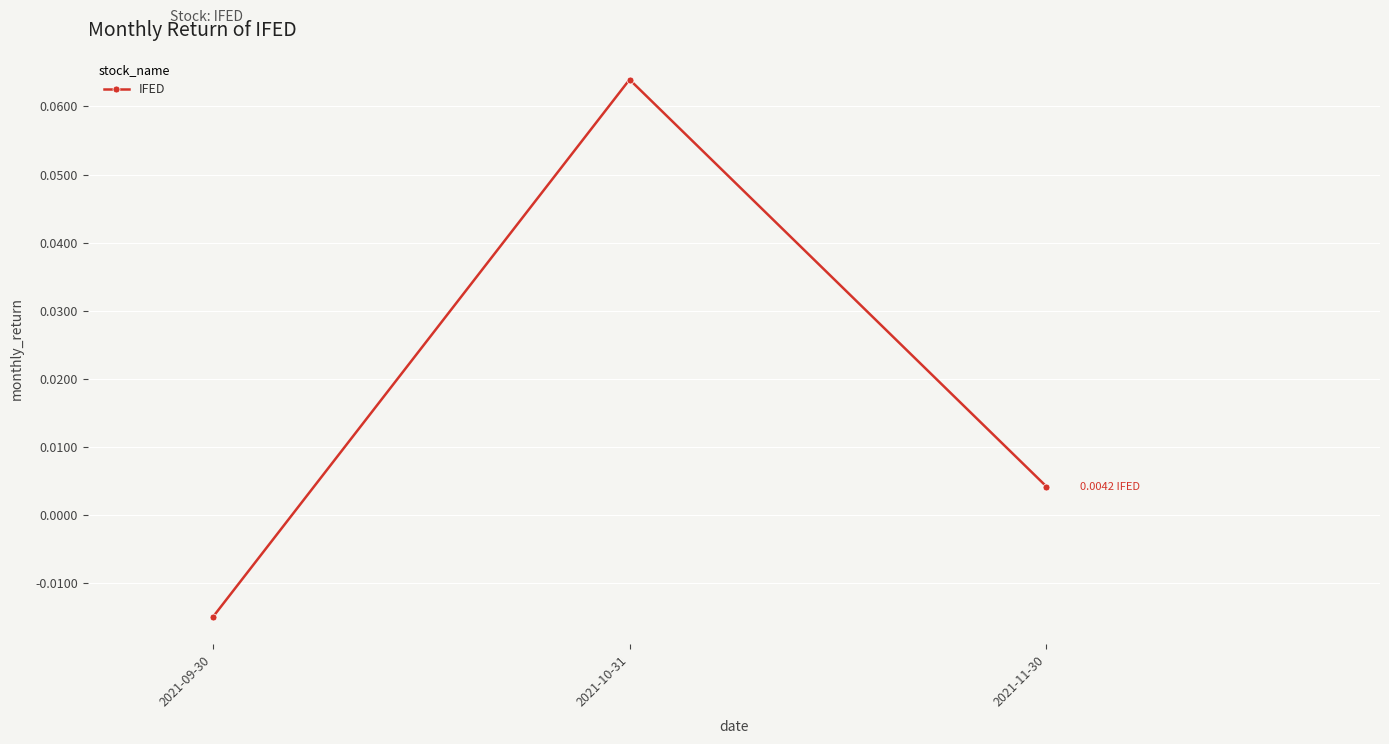

Where does the data first go above 0?

2021-10-31